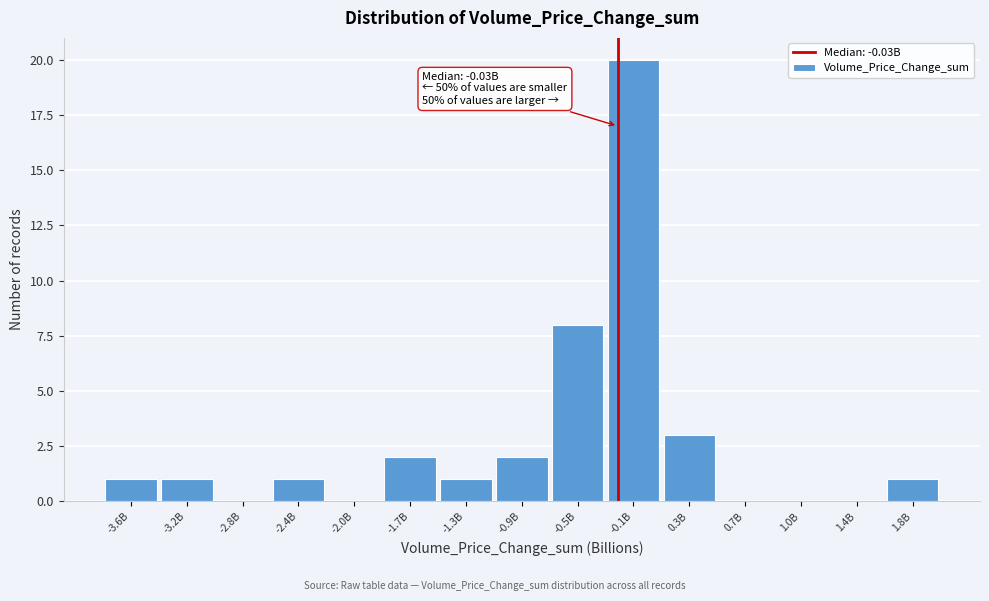

Reading left to right, what are all the values shown in this chart?

-3.6B=1	-3.2B=1	-2.8B=0	-2.4B=1	-2.0B=0	-1.7B=2	-1.3B=1	-0.9B=2	-0.5B=8	-0.1B=20	0.3B=3	0.7B=0	1.0B=0	1.4B=0	1.8B=1